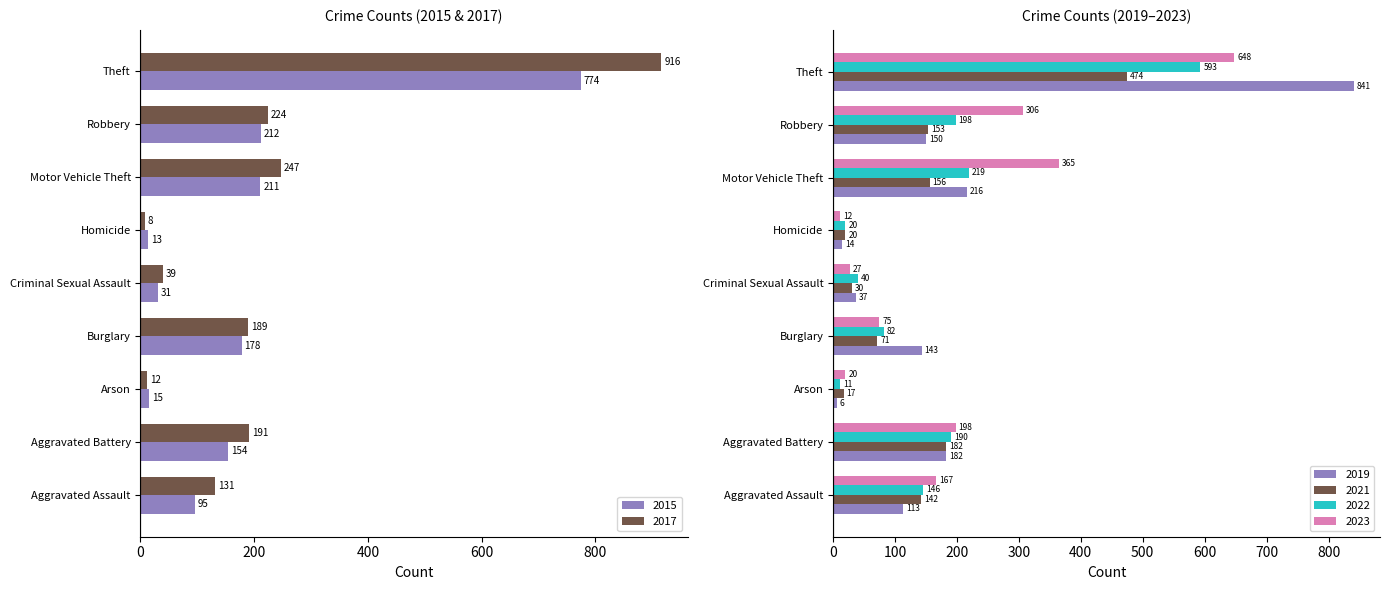

How many bars are there in each group?

6